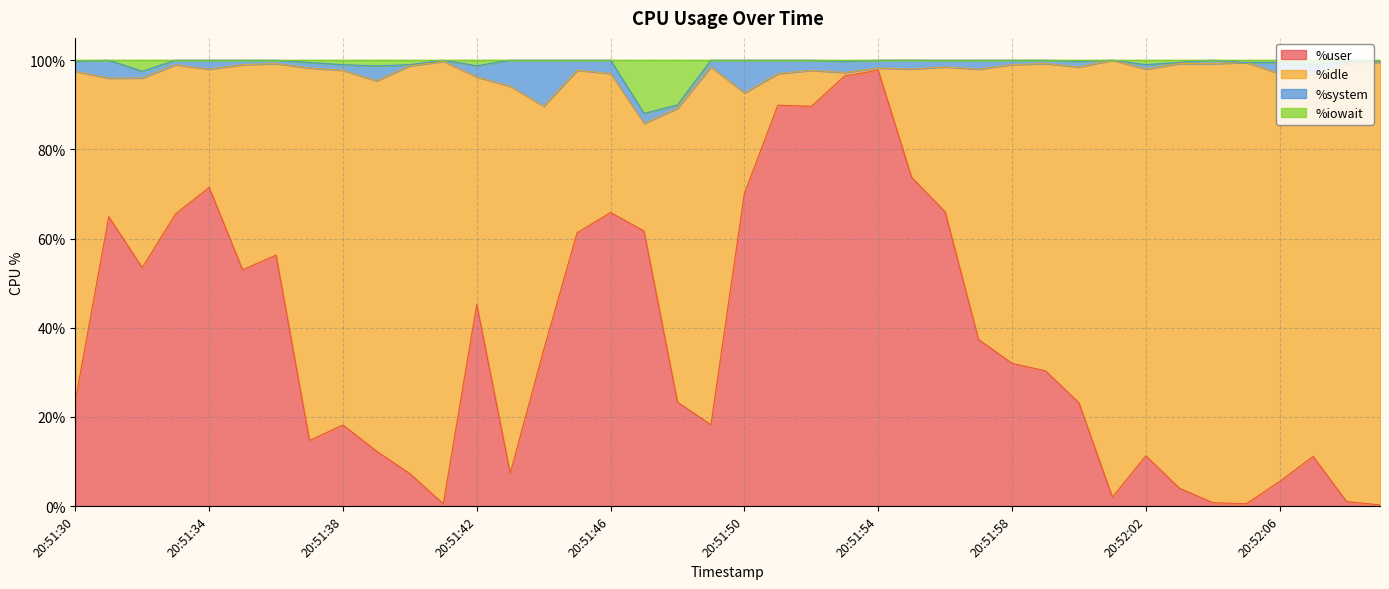

At which category does %user reach its first local valley?

20:51:32